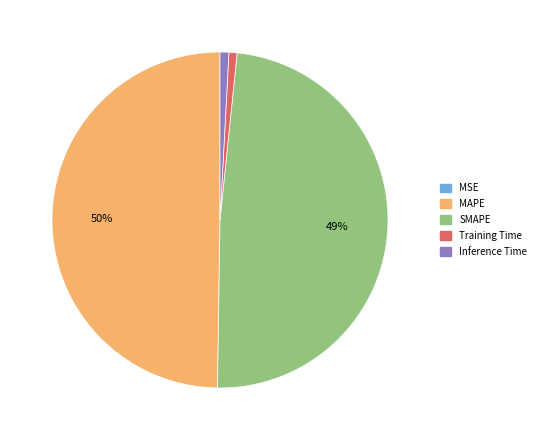

To the nearest percent, what percentage of the pie is Training Time?

1%